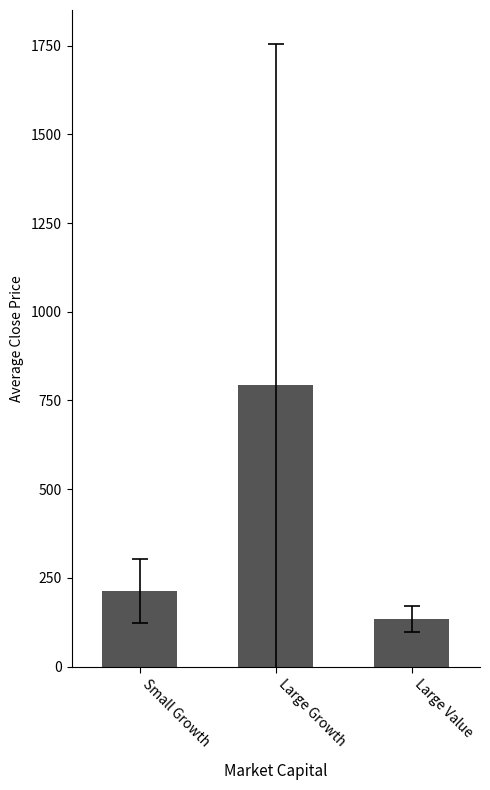

What is the average value?

380.6